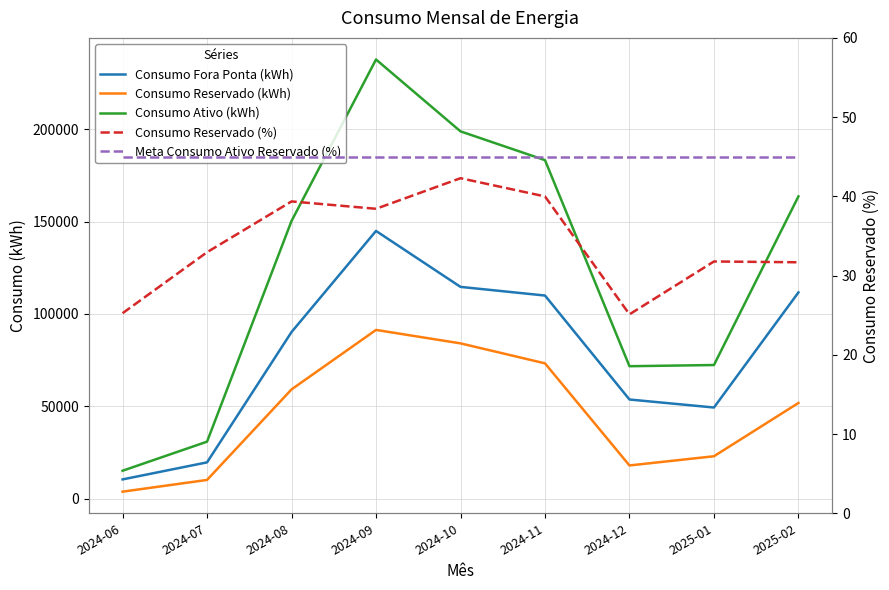

At which label does Consumo Reservado (%) reach its peak?

2024-10